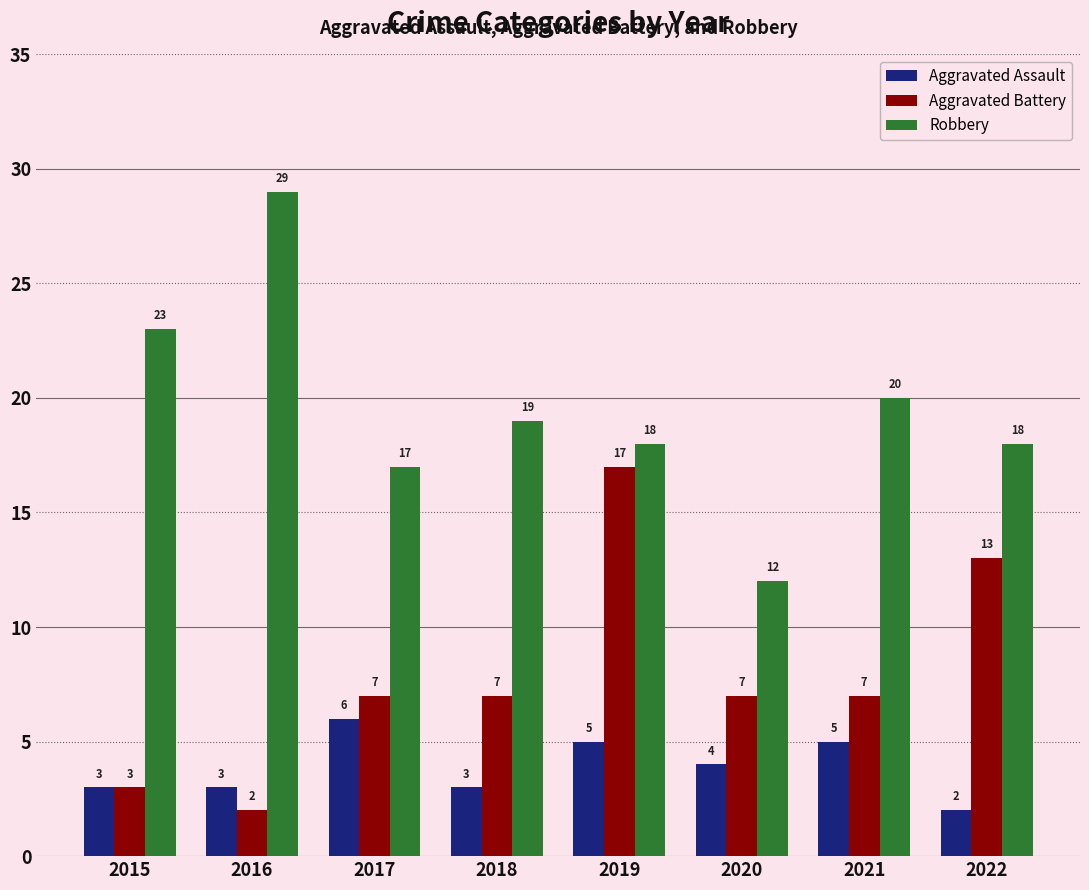

Reading left to right, list all the values displayed in this chart.

Aggravated Assault: 2015=3	2016=3	2017=6	2018=3	2019=5	2020=4	2021=5	2022=2
Aggravated Battery: 2015=3	2016=2	2017=7	2018=7	2019=17	2020=7	2021=7	2022=13
Robbery: 2015=23	2016=29	2017=17	2018=19	2019=18	2020=12	2021=20	2022=18